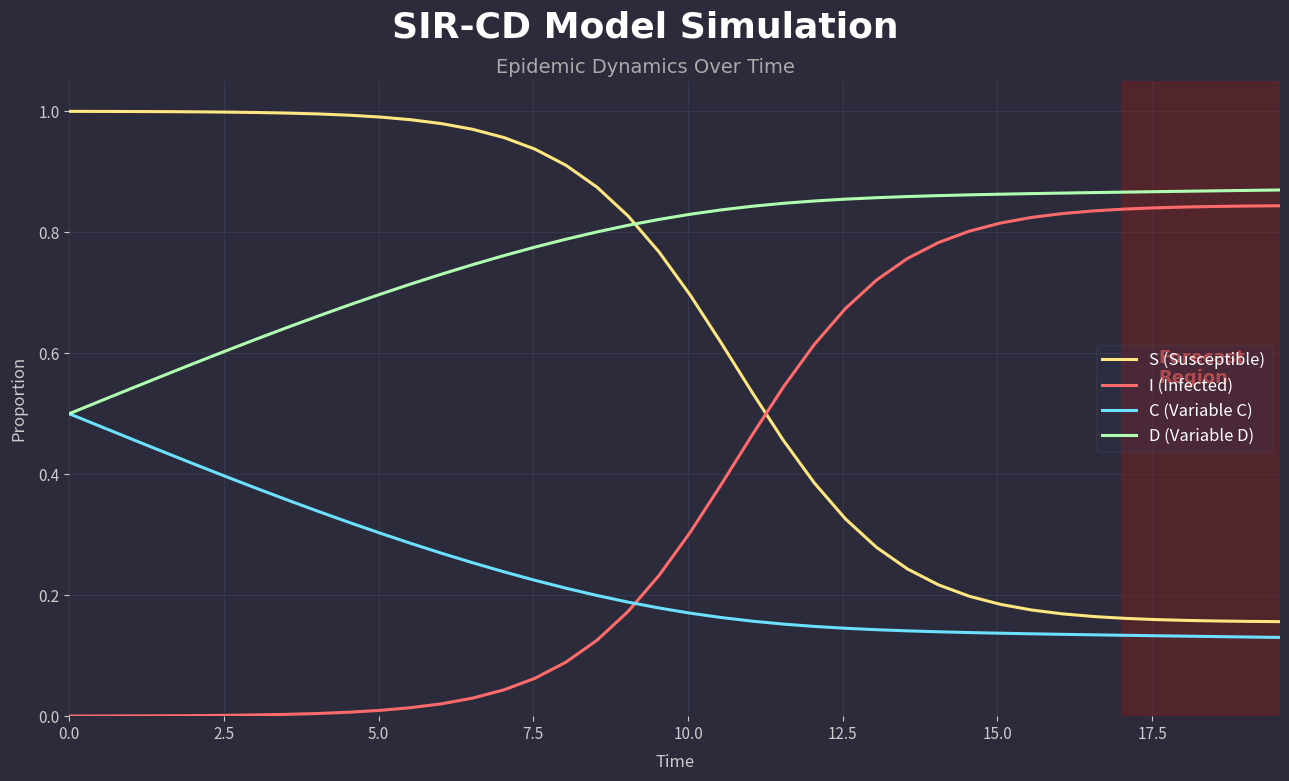

What are all the series names shown in the legend?

S (Susceptible), I (Infected), C (Variable C), D (Variable D)